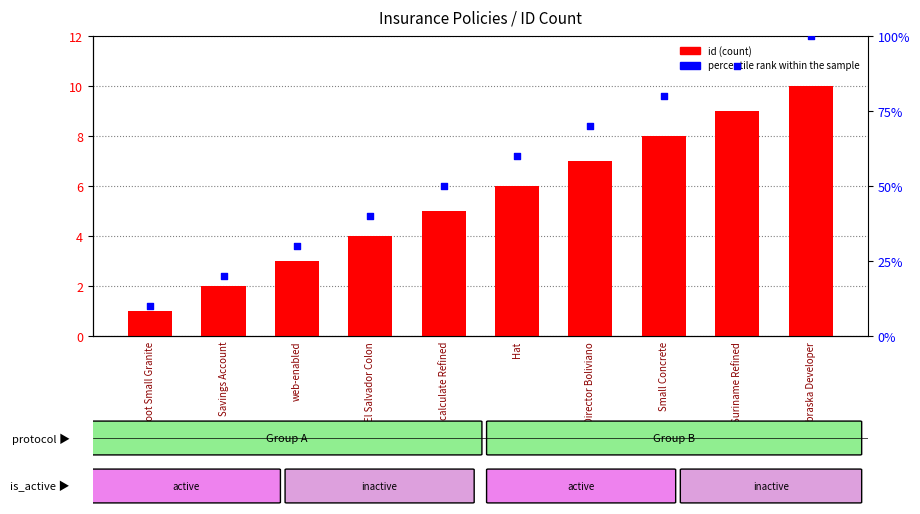

What is the total value across all series at El Salvador Colon?

44